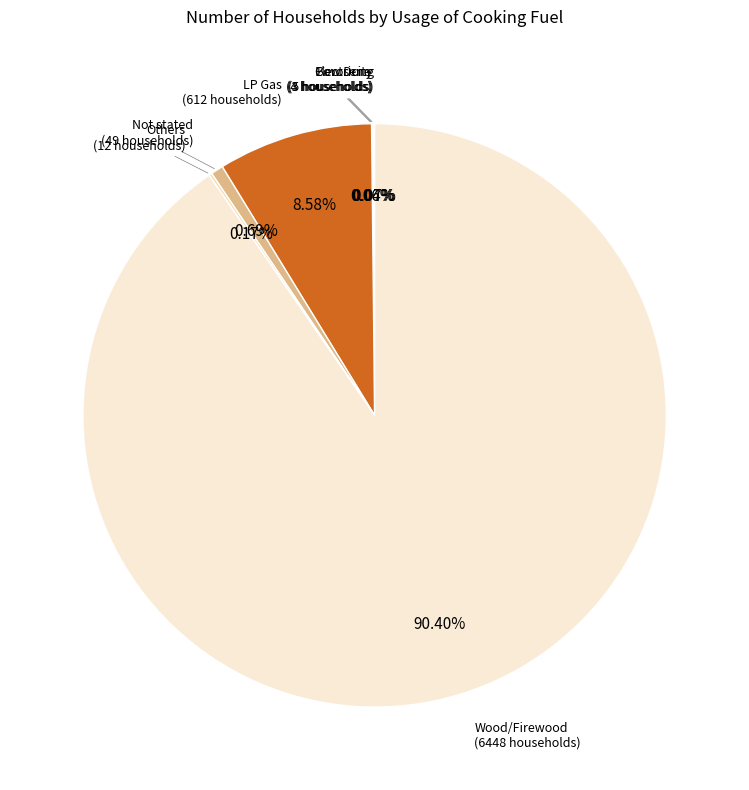

Is there a majority slice in this chart?

Yes